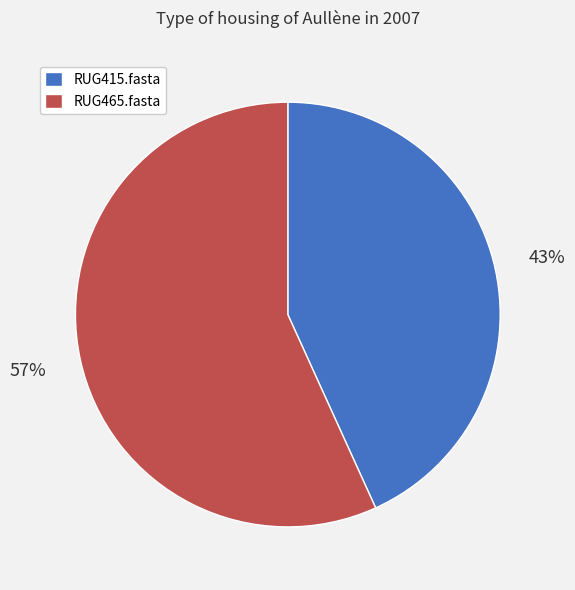

What is the largest slice in the pie chart?

RUG465.fasta